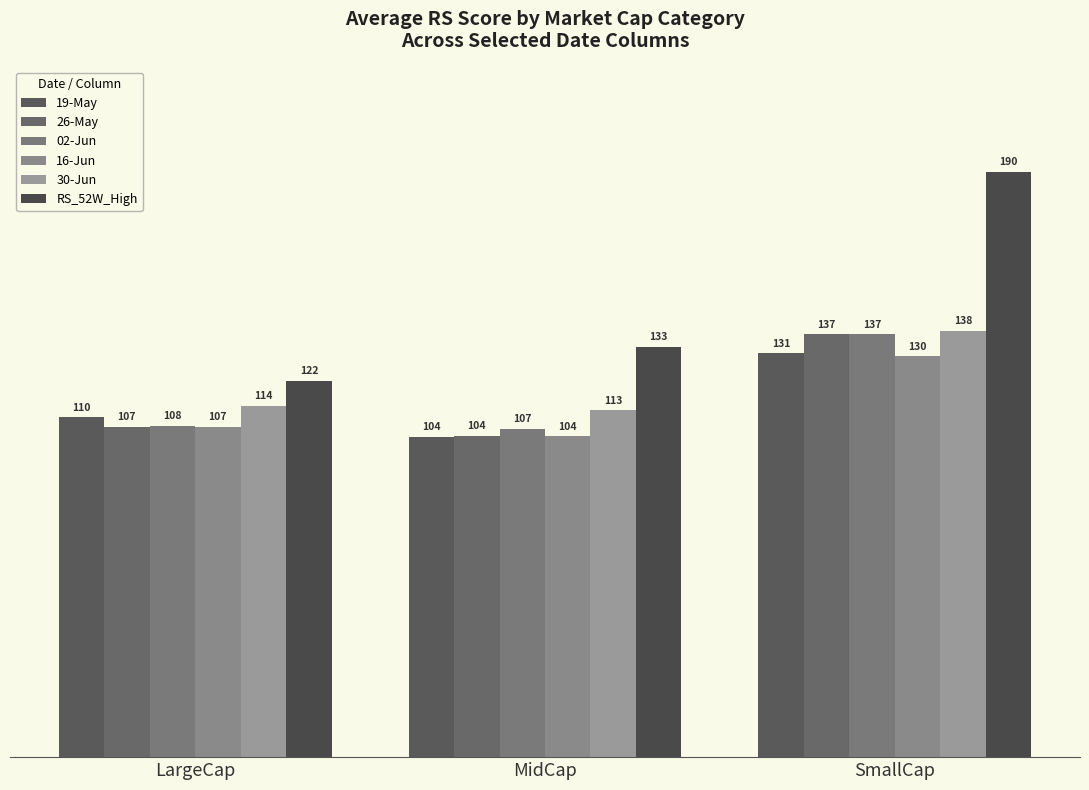

Are the bars grouped side by side (vs. stacked)?

Yes